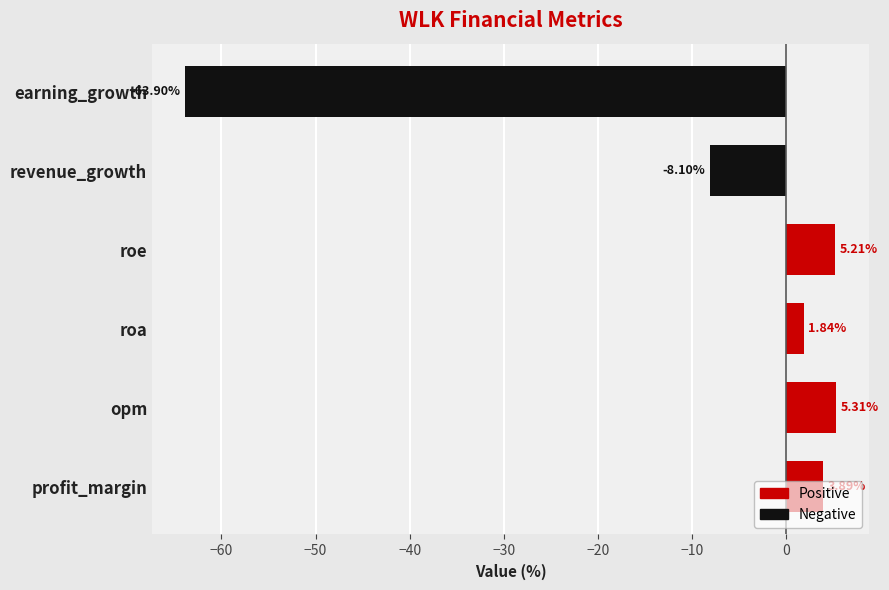

Between roa and profit_margin, which is larger?

profit_margin